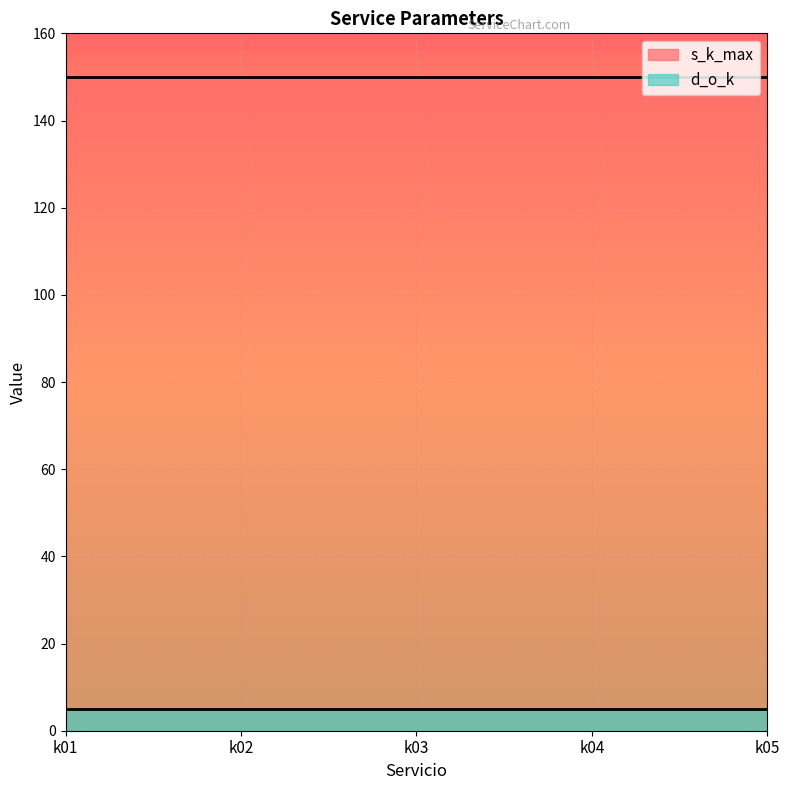

Which series has the largest range (max minus min)?

s_k_max